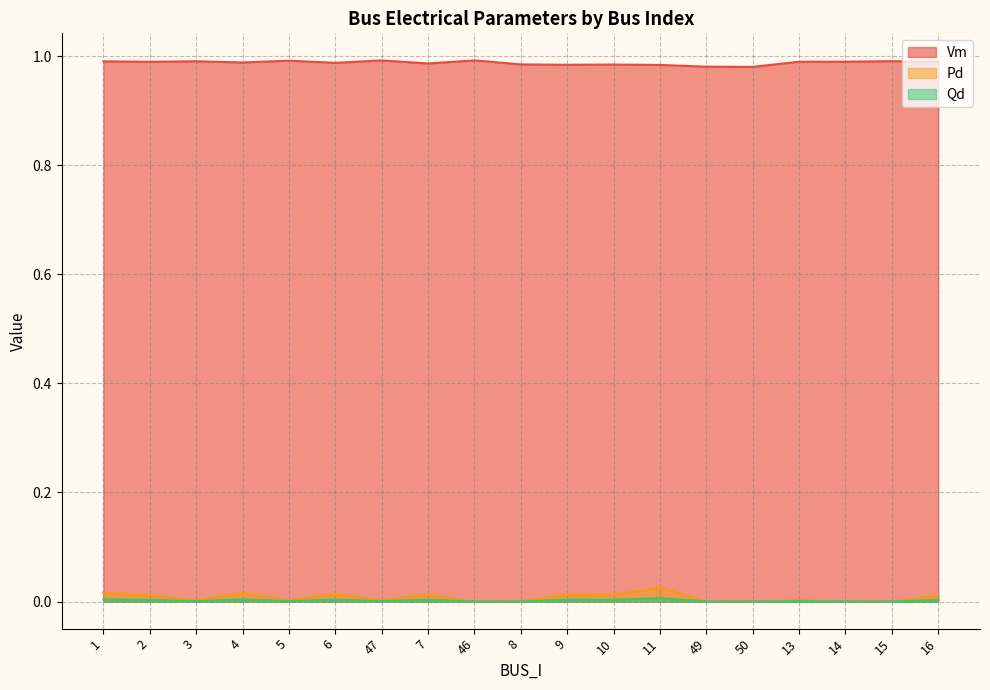

True or false: Qd has more than 2 interior local peaks.

True